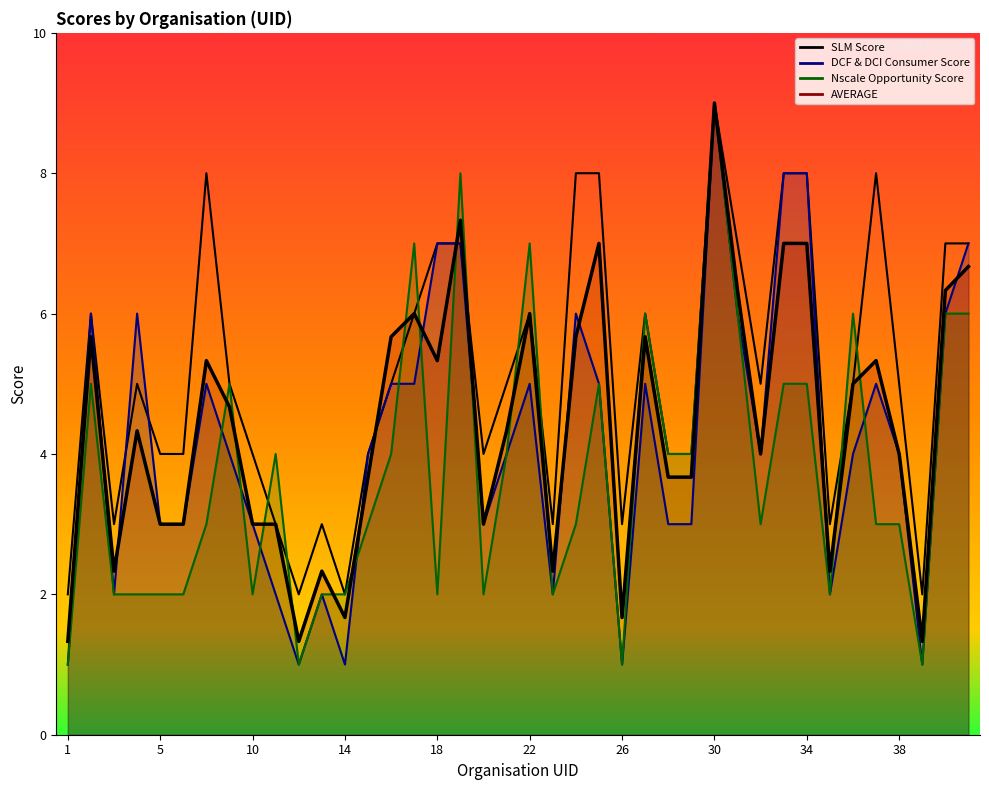

What is the total value across all series at 10?

12.0